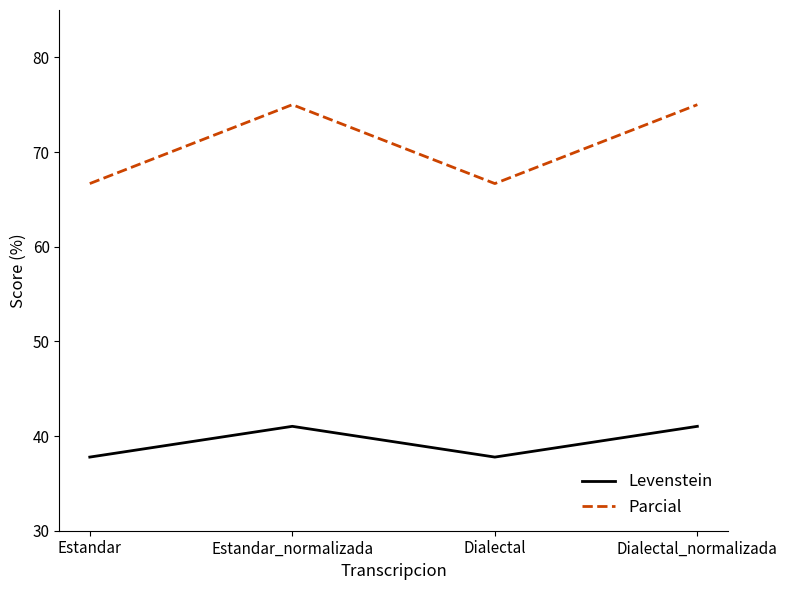

What is the average value of the Levenstein series?

39.4